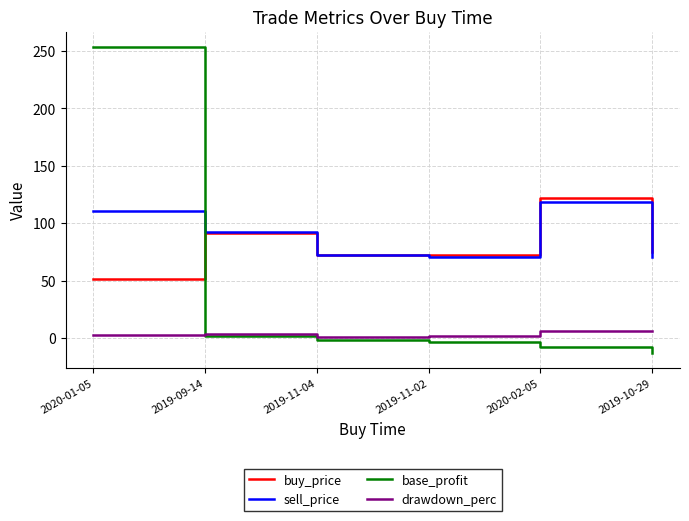

What is the spread (max minus min) of values at 2020-02-05?

129.9